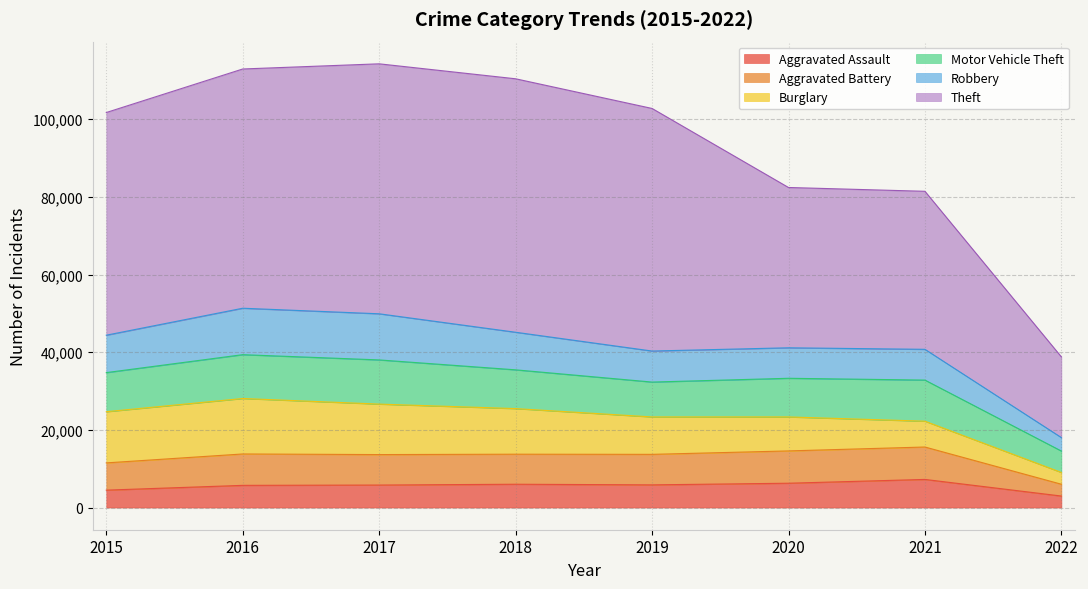

True or false: Burglary has more than 2 interior local peaks.

False